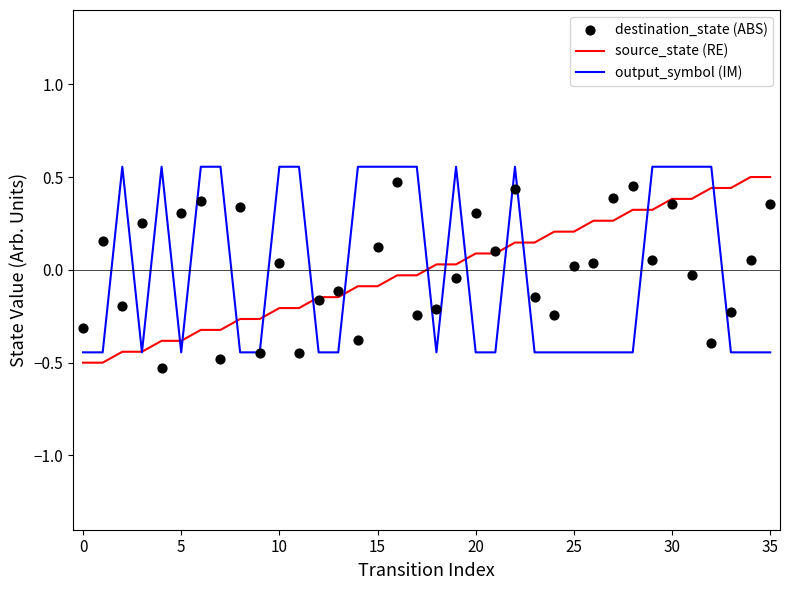

What are all the series names shown in the legend?

source_state (RE), output_symbol (IM), destination_state (ABS)